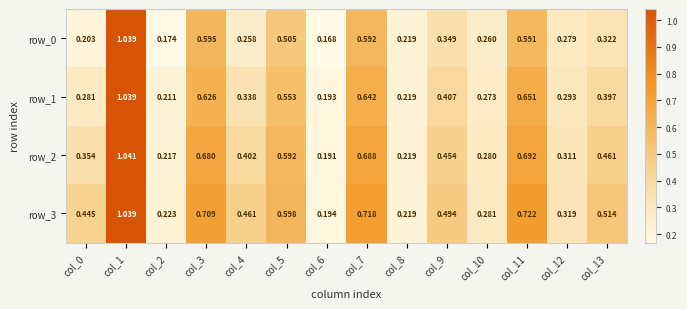

List the labels in order of row_0 value, smallest first.

col_6, col_2, col_0, col_8, col_4, col_10, col_12, col_13, col_9, col_5, col_11, col_7, col_3, col_1